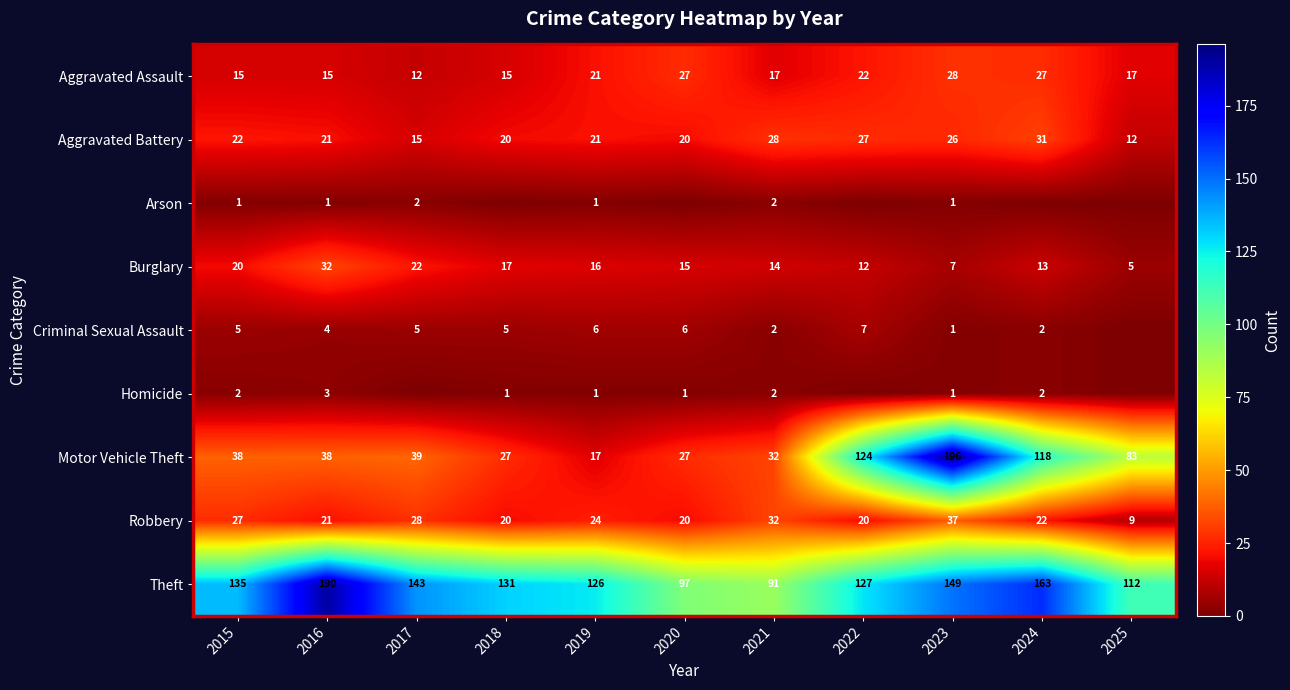

How many values in the Aggravated Battery series are below 21?

4